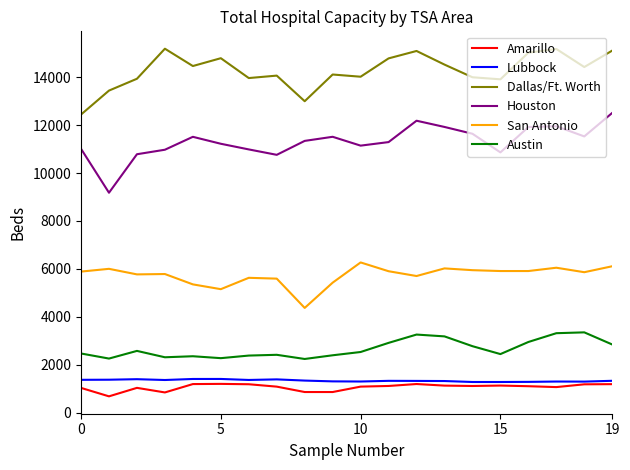

Which series has the largest range (max minus min)?

Houston